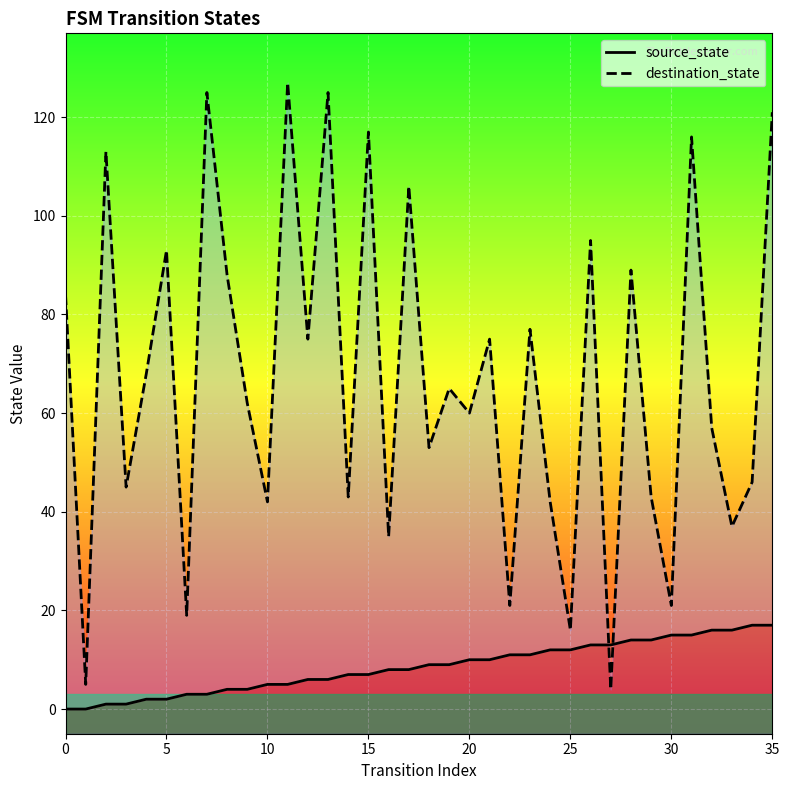

The source_state series shows 7 at 15. True or false?

True